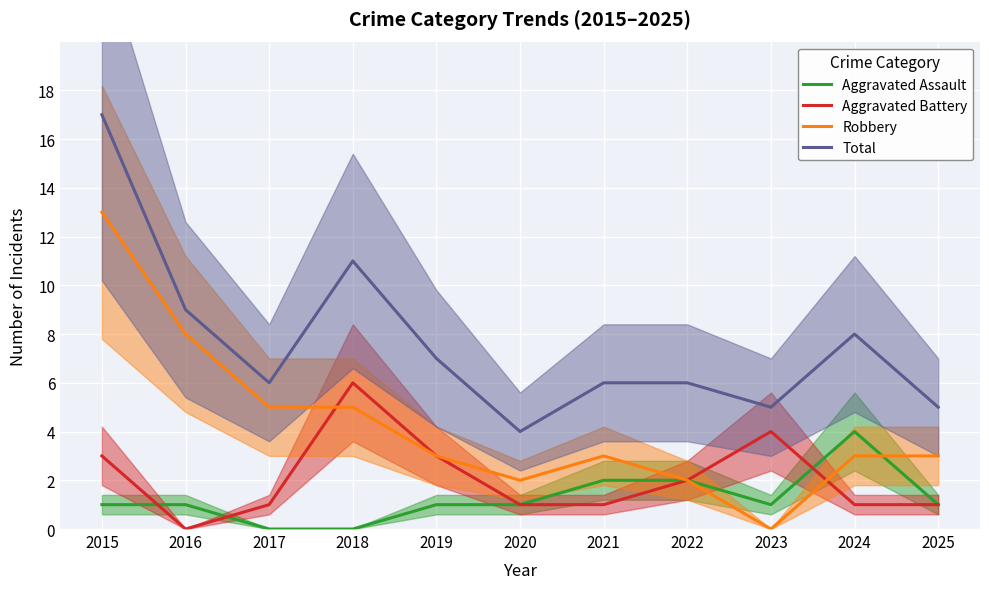

True or false: Aggravated Assault has a value of 1 at 2019.

True